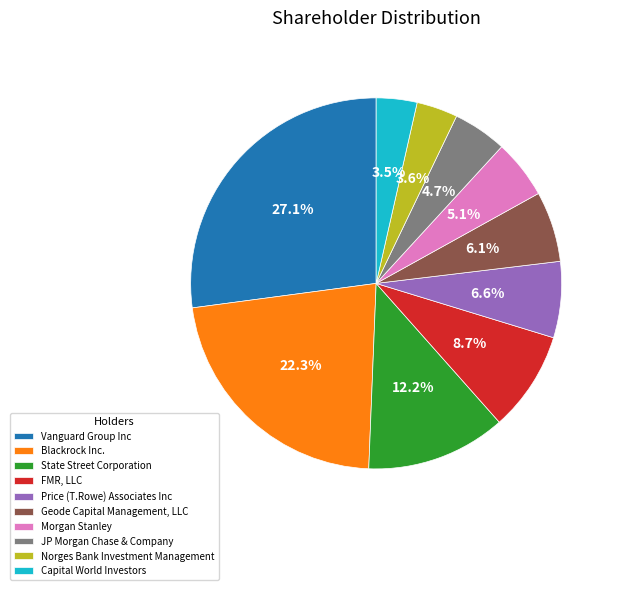

To the nearest percent, what percentage of the pie is Blackrock Inc.?

22%